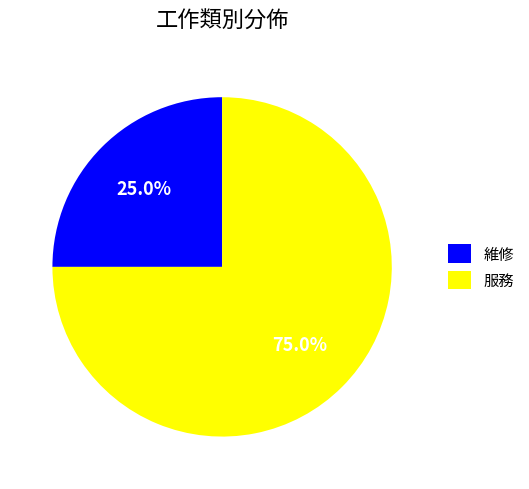

What is the largest slice in the pie chart?

服務